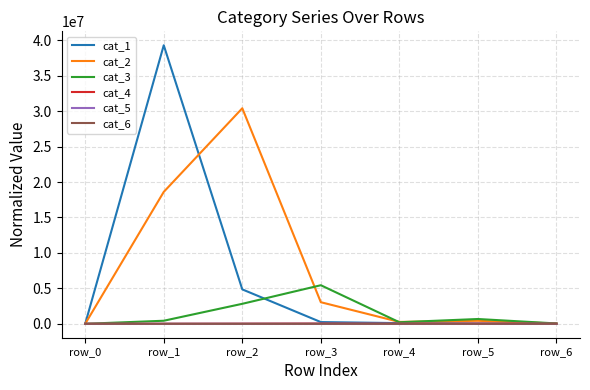

True or false: cat_4 has a value of 7685.3 at row_4.

True